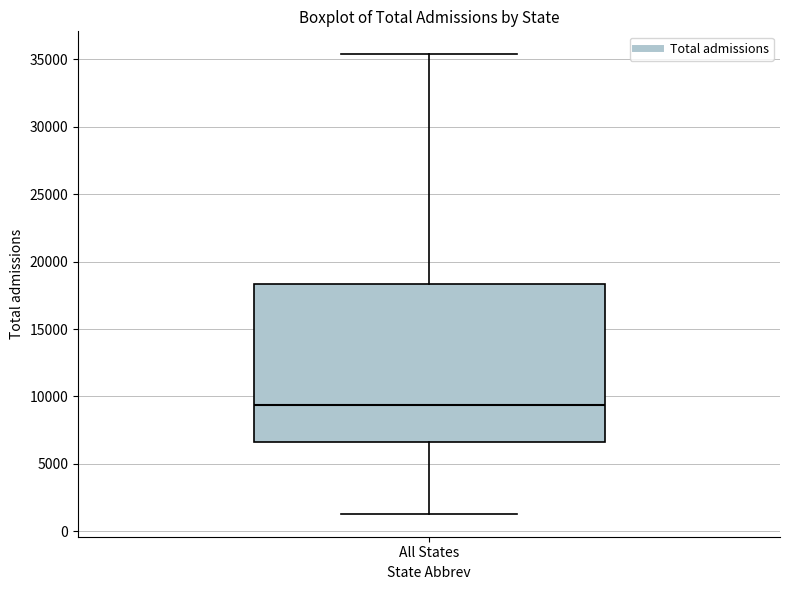

Read this box plot against the y-axis: the position of the median line, the range covered by the box, and the ends of both whiskers. The values are not printed on the chart, so give them approximately, as read against the axis.

median 9500, box 6500 to 18500, whiskers 1500 to 35500